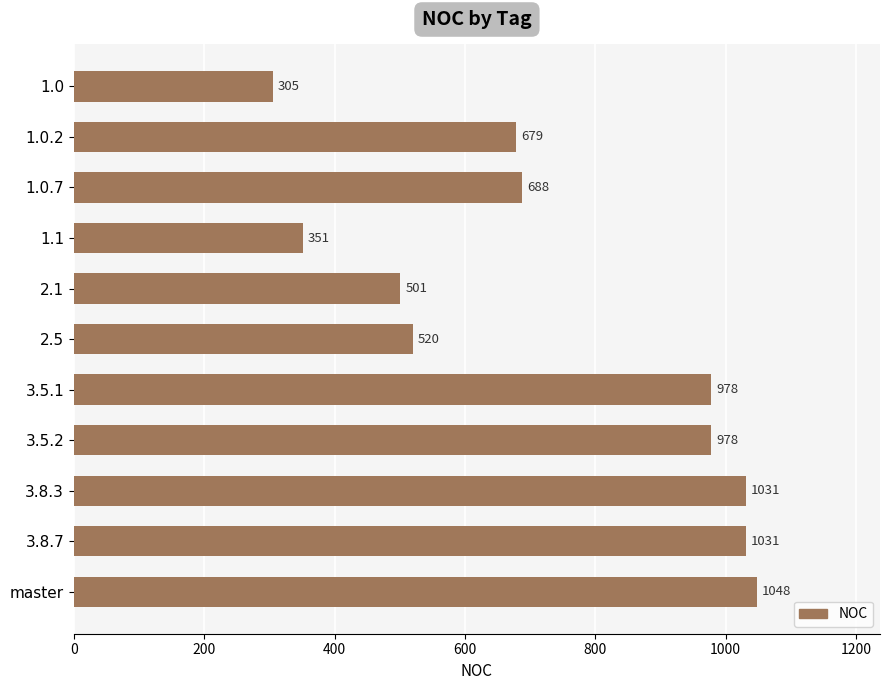

True or false: the data shows 351 at 1.1.

True